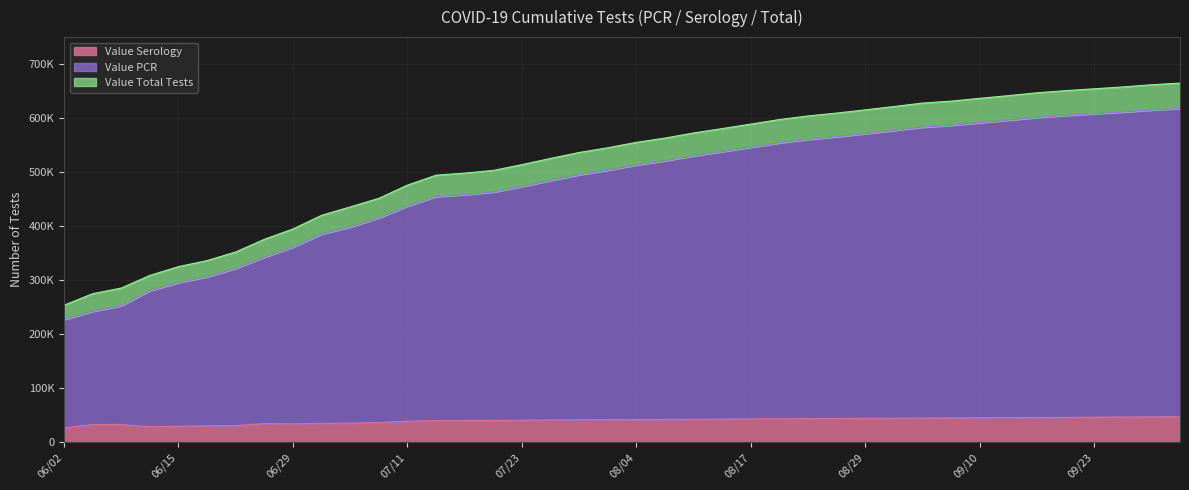

At which category is the sum across all series the highest?

10/02